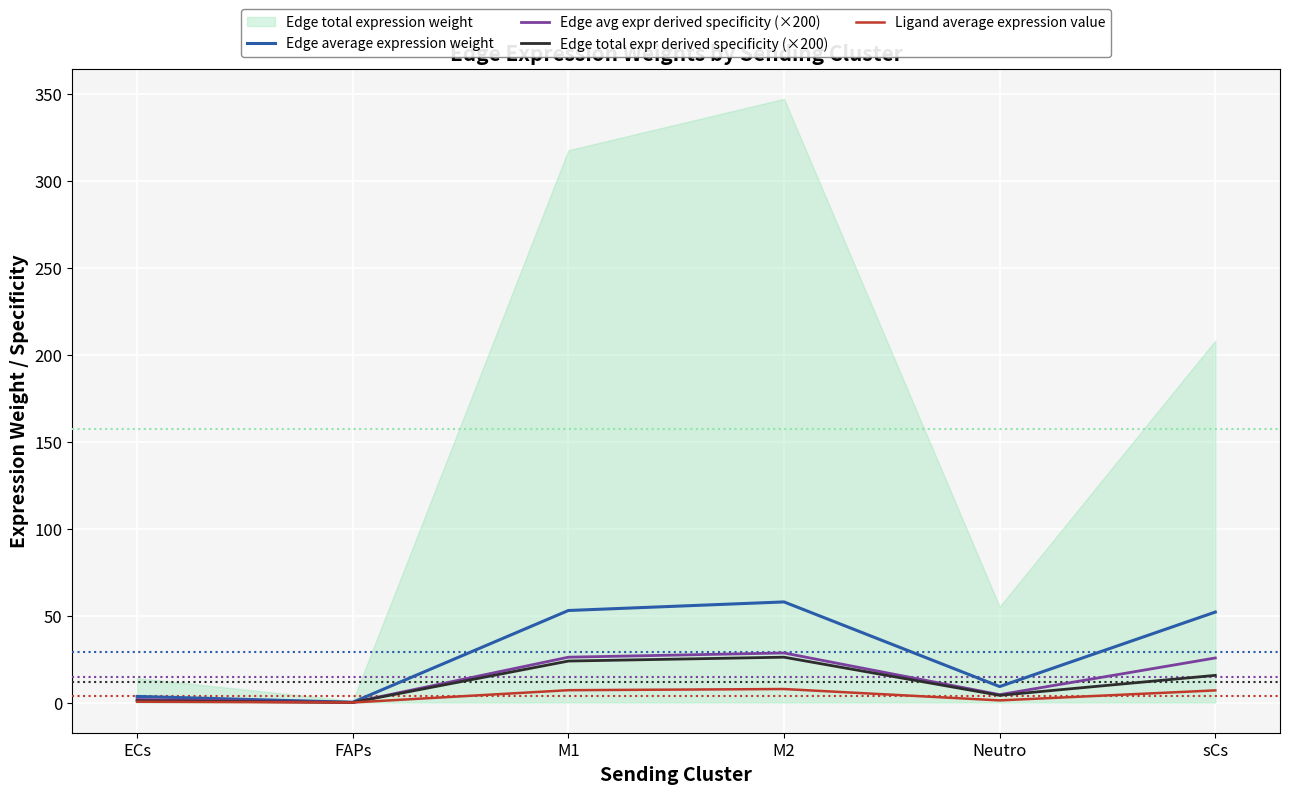

Which has a higher value, sCs or M2?

M2